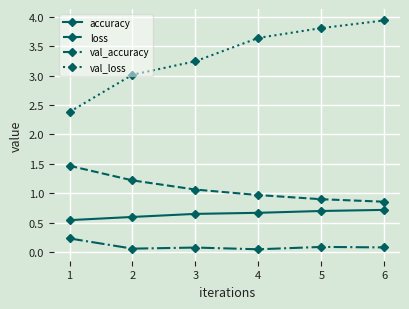

Which series changed the most between 1 and 4?

val_loss